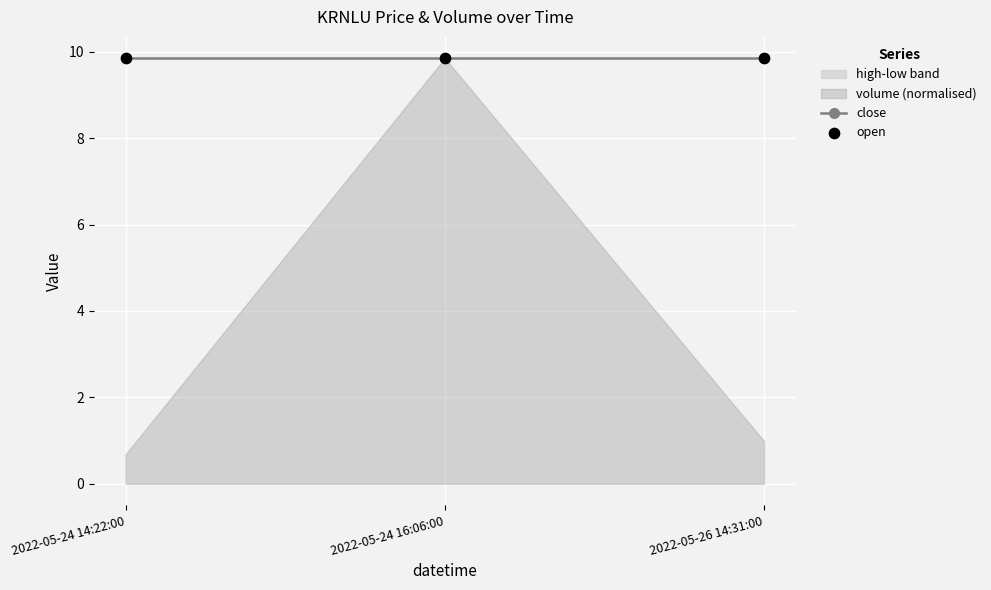

Which series contains the highest Y value?

volume